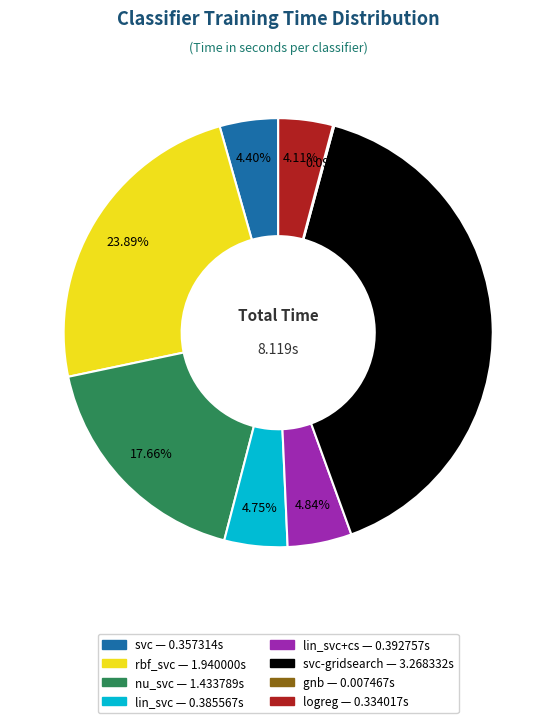

Is there any slice that represents more than half of the pie?

No